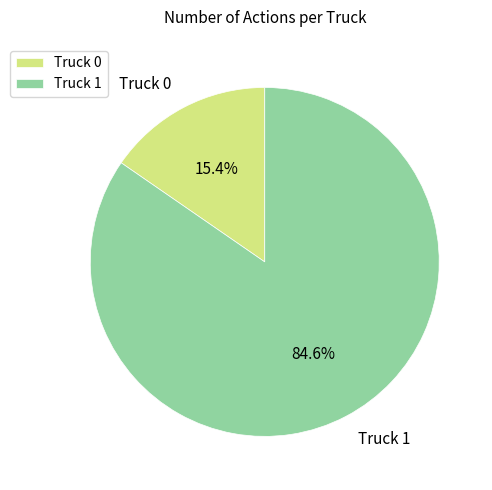

What is the smallest slice in the pie chart?

Truck 0